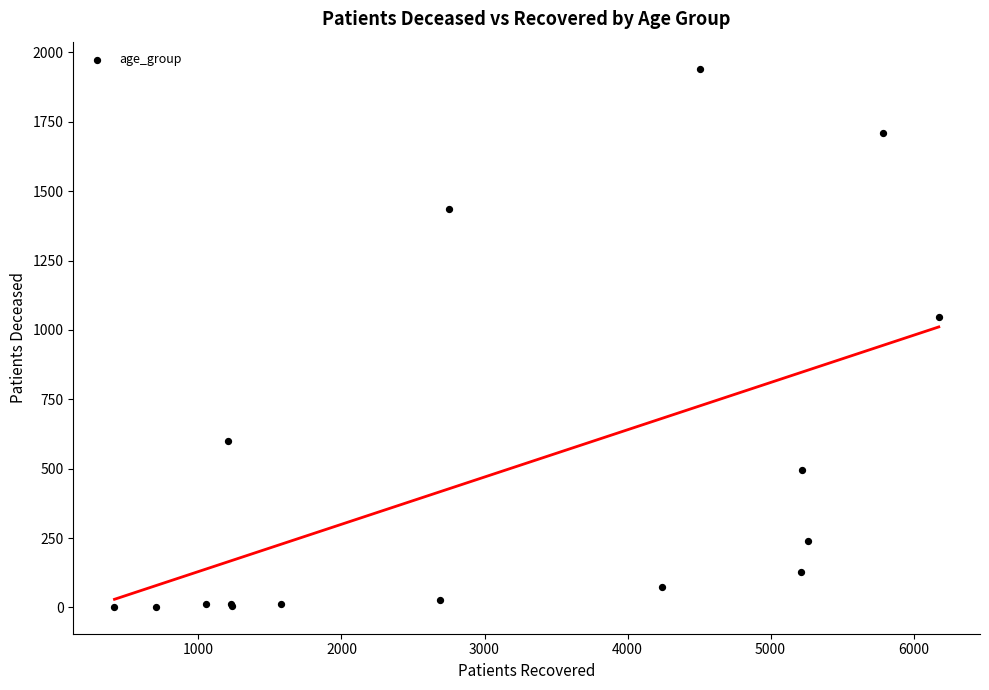

What Y value in the scatter plot is closest to 972?

1045